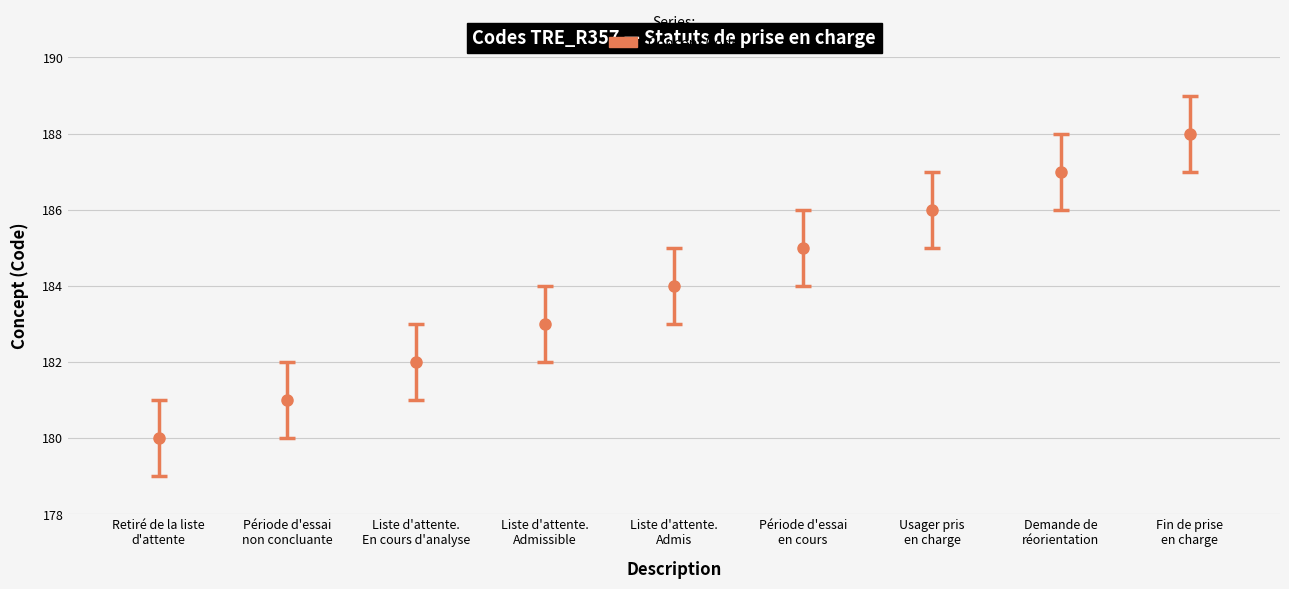

What is the sum of the values at Liste d'attente.
Admis and Fin de prise
en charge?

372